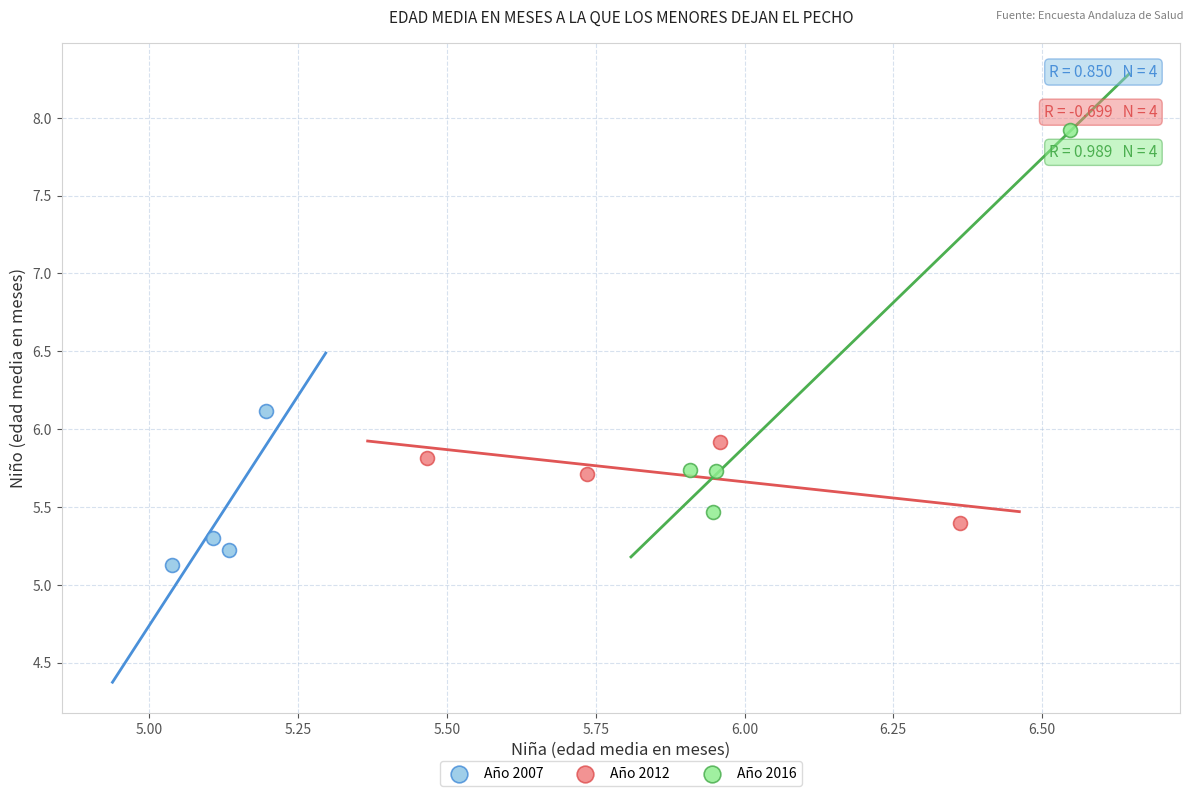

What are all the series names shown in the legend?

Año 2007, Año 2012, Año 2016